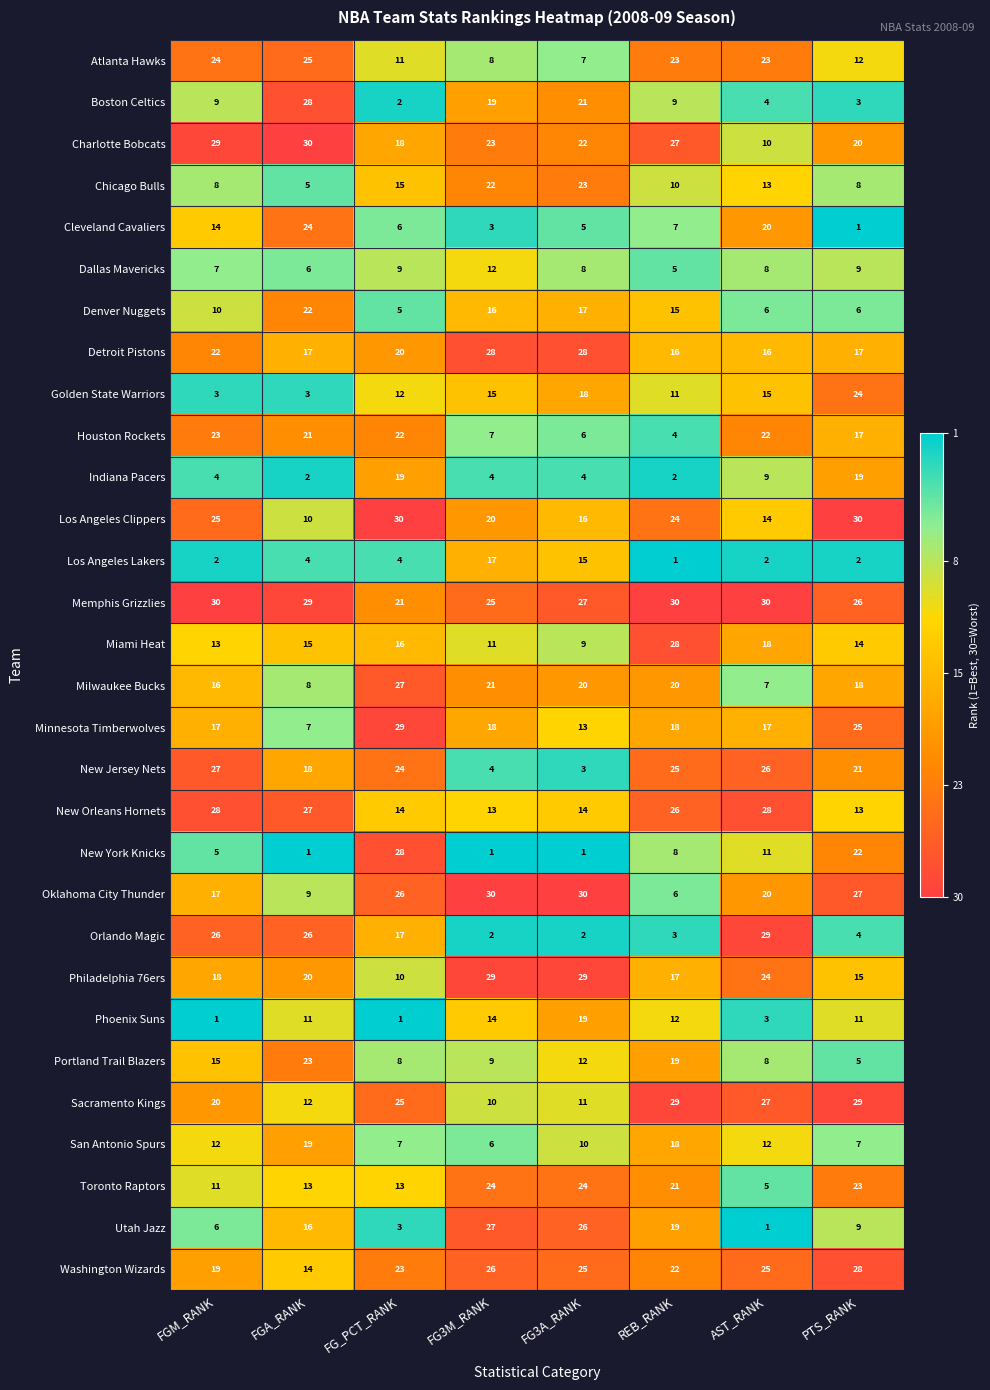

Which series changed the most between FGA_RANK and FG3A_RANK?

Orlando Magic